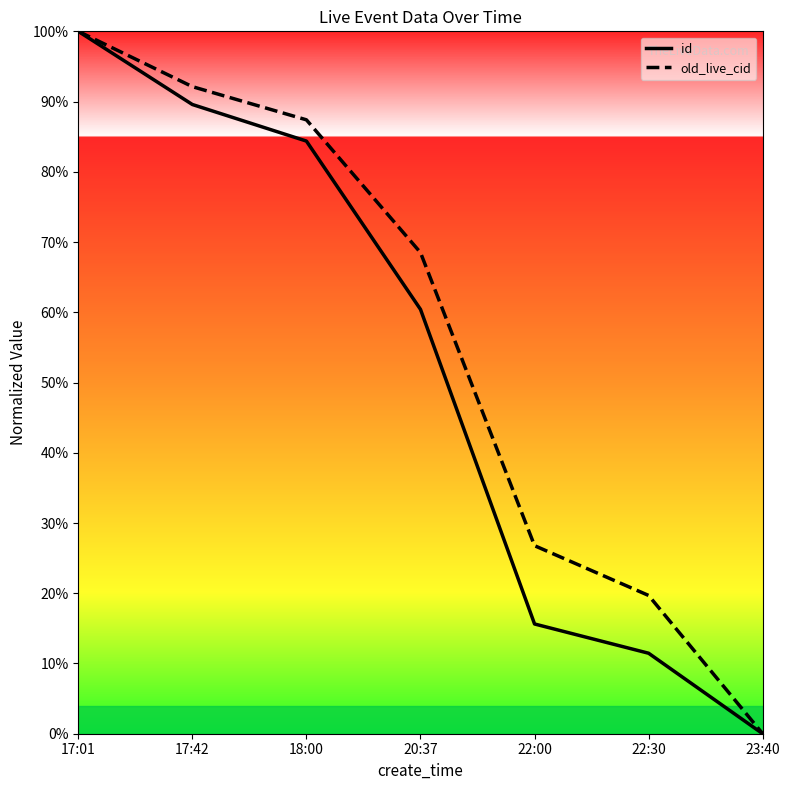

What are all the series names shown in the legend?

id, old_live_cid